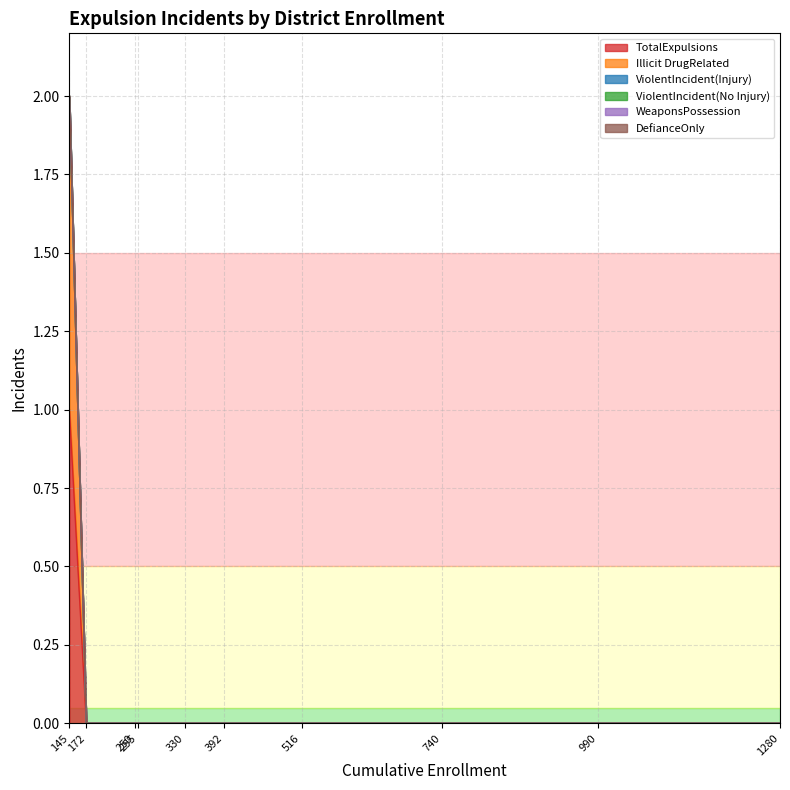

What is the label of the 10th point from the right?

Anderson Union High